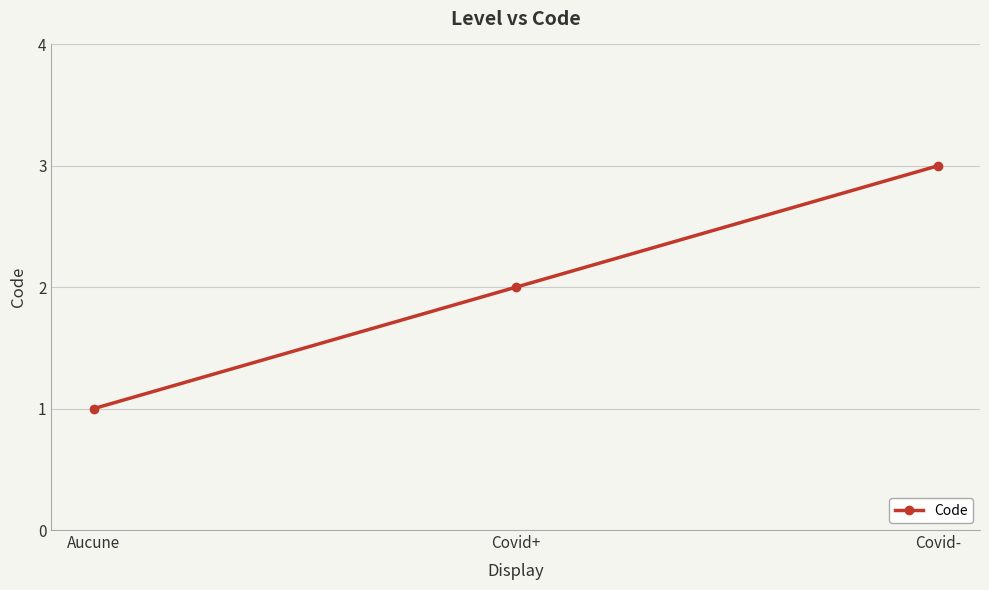

Reading left to right, list all the values displayed in this chart.

Aucune=1	Covid+=2	Covid-=3